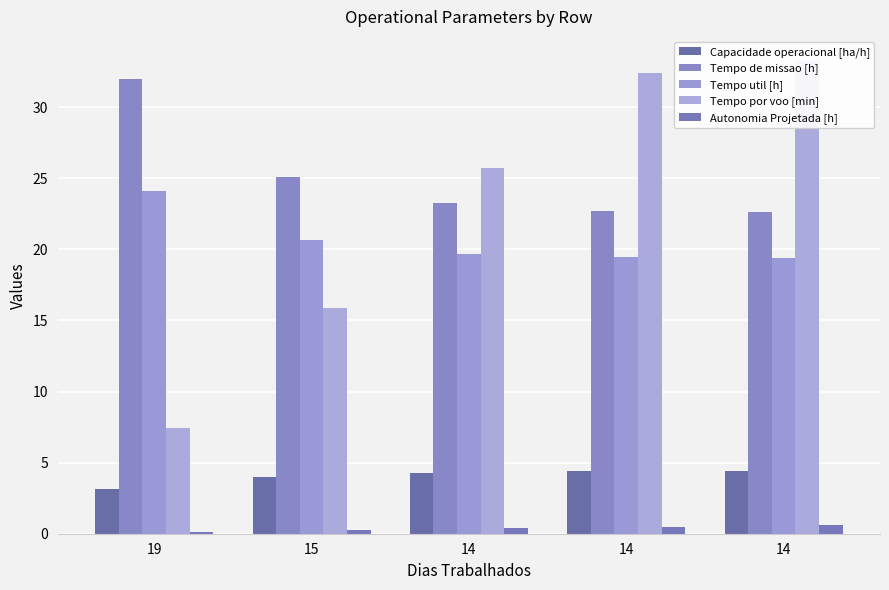

What is the sum of the Autonomia Projetada [h] values at 14 and 14?

1.0